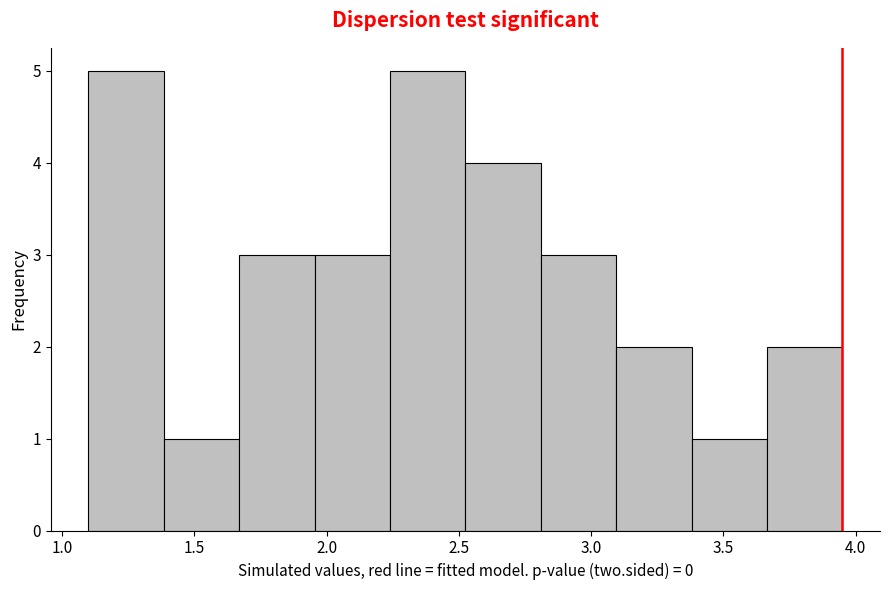

Reading left to right, transcribe this chart: for each bar, give the range it covers on the x-axis and its height. Neither the bar edges nor the heights are printed on the chart, so give them approximately, as read against the axes.

1.100 to 1.385: 5
1.385 to 1.670: 1
1.670 to 1.955: 3
1.955 to 2.240: 3
2.240 to 2.525: 5
2.525 to 2.810: 4
2.810 to 3.095: 3
3.095 to 3.380: 2
3.380 to 3.665: 1
3.665 to 3.950: 2